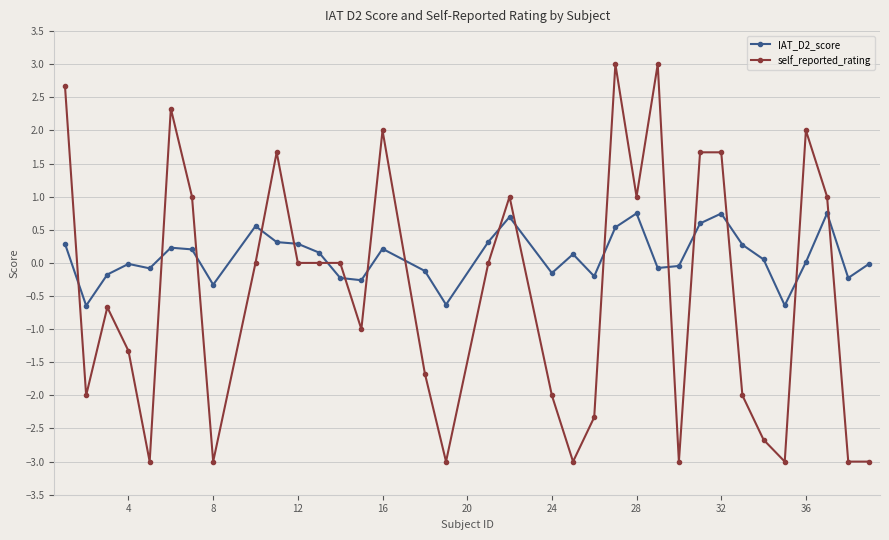

True or false: self_reported_rating has more than 2 points higher than both neighbors.

True